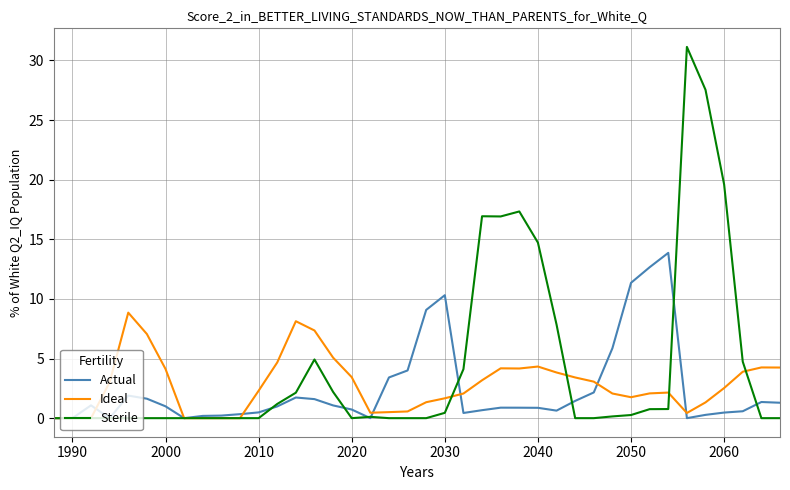

Which series has the largest total across all categories?

Sterile